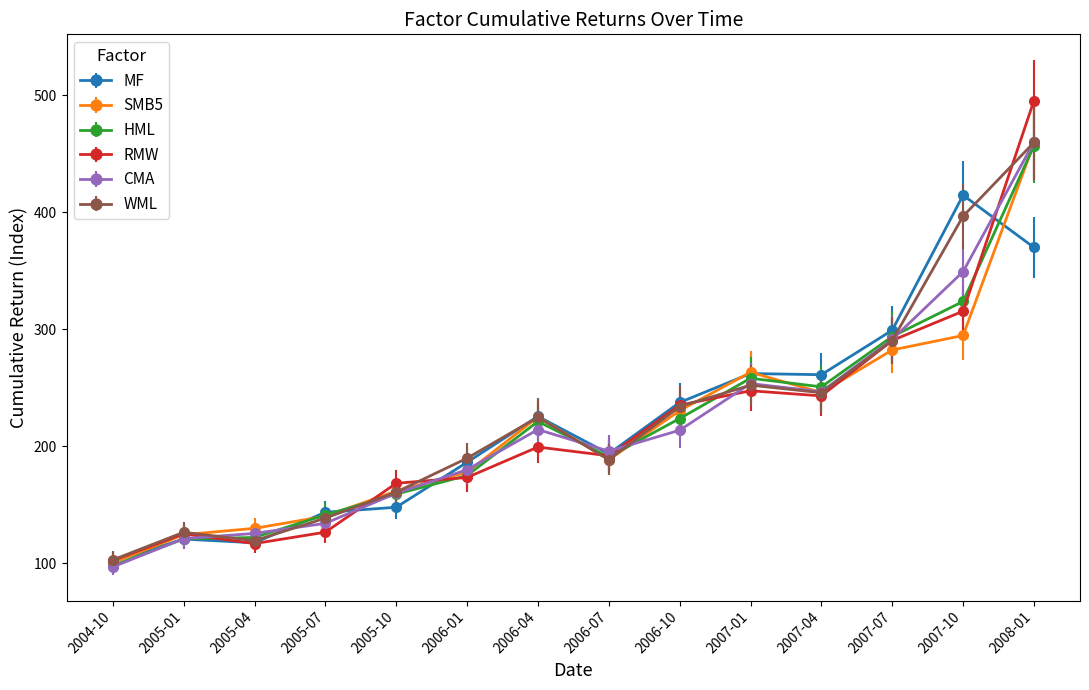

At which label does CMA reach its minimum?

2004-10